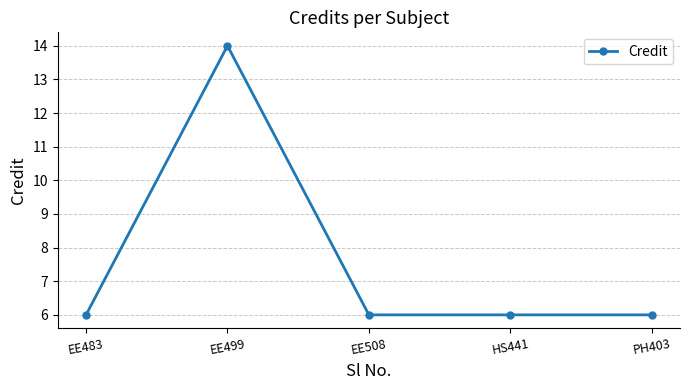

Read the value at EE483.

6